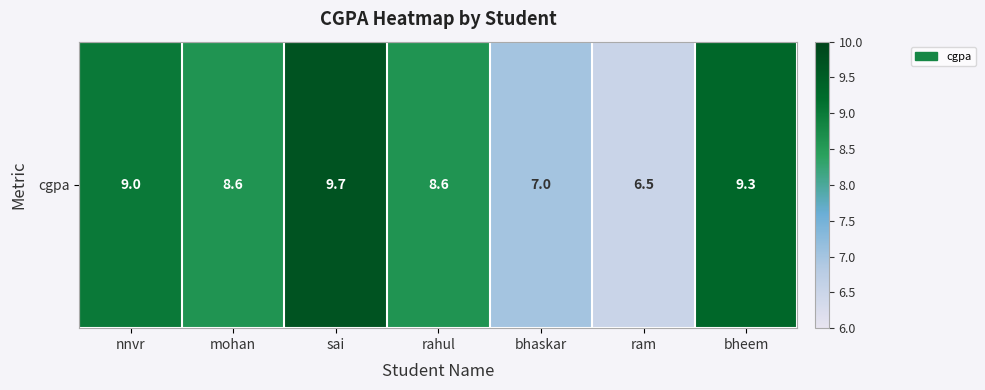

The value at bheem is 5.0. True or false?

False